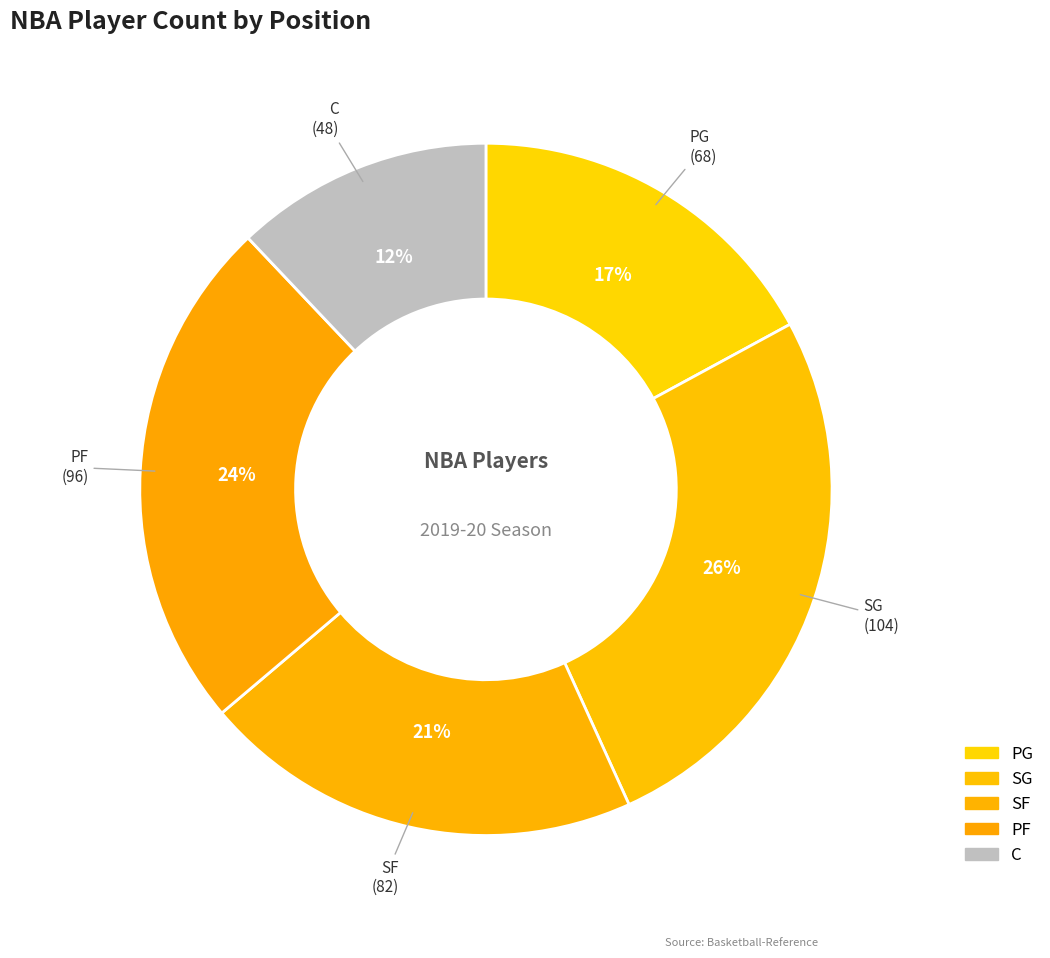

Is it true that C is 12% of the pie?

True